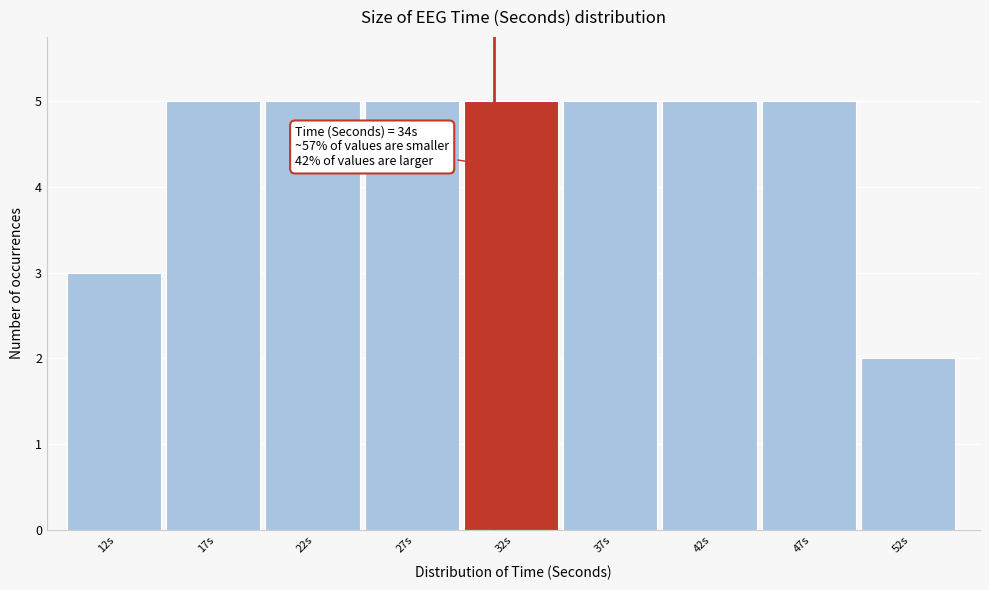

Reading right to left, list all the values displayed in this chart.

2	5	5	5	5	5	5	5	3